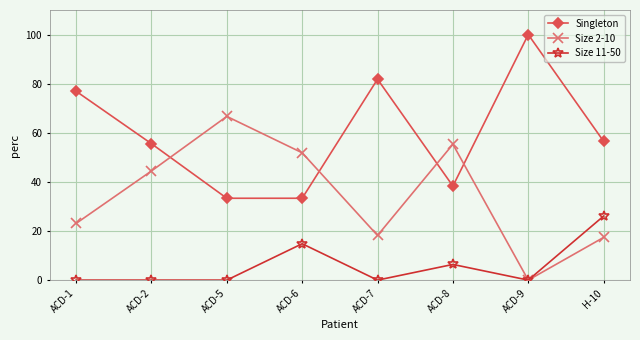

True or false: Size 2-10 and Singleton intersect in this chart.

True